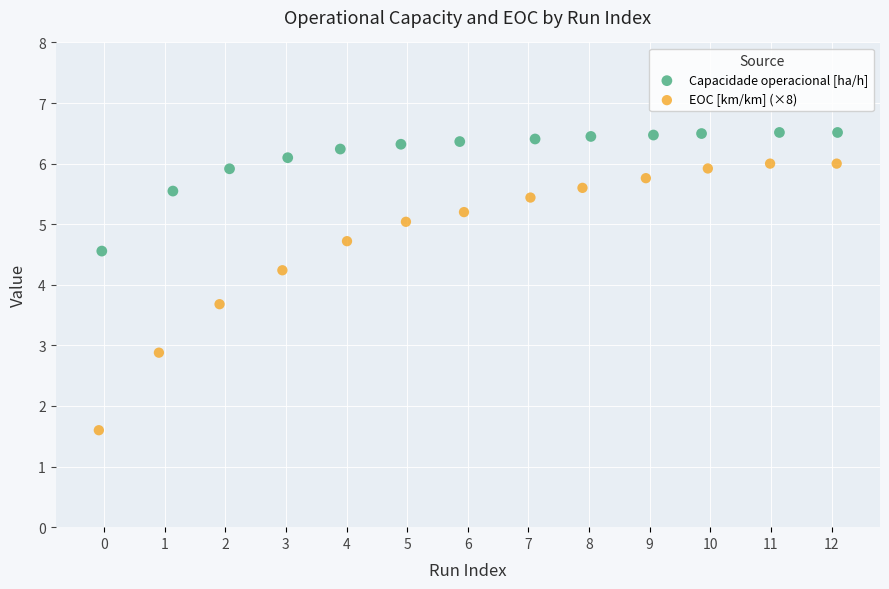

Which series reaches the minimum Y coordinate?

EOC [km/km] (×8)